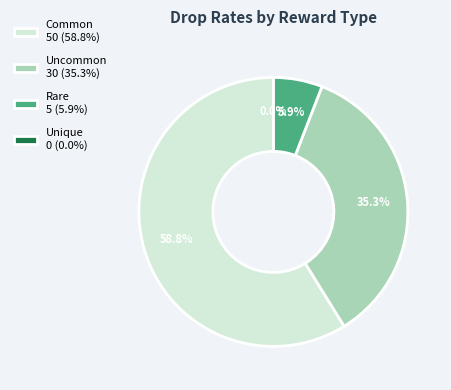

To the nearest percent, what is the combined percentage of Rare and Uncommon?

41%